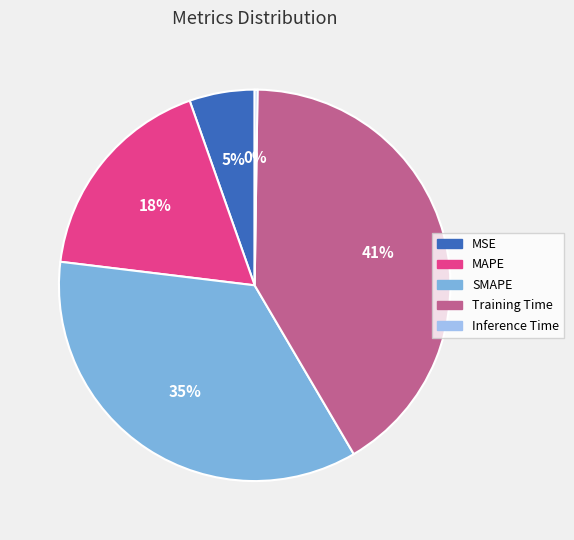

Do MSE and Training Time together represent more than half of the pie?

No